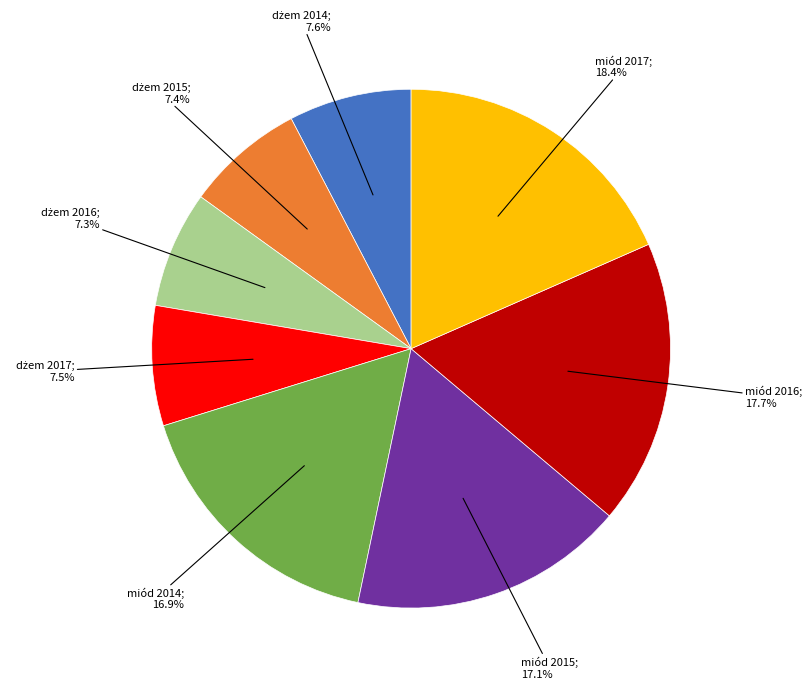

Is there any slice that represents more than half of the pie?

No